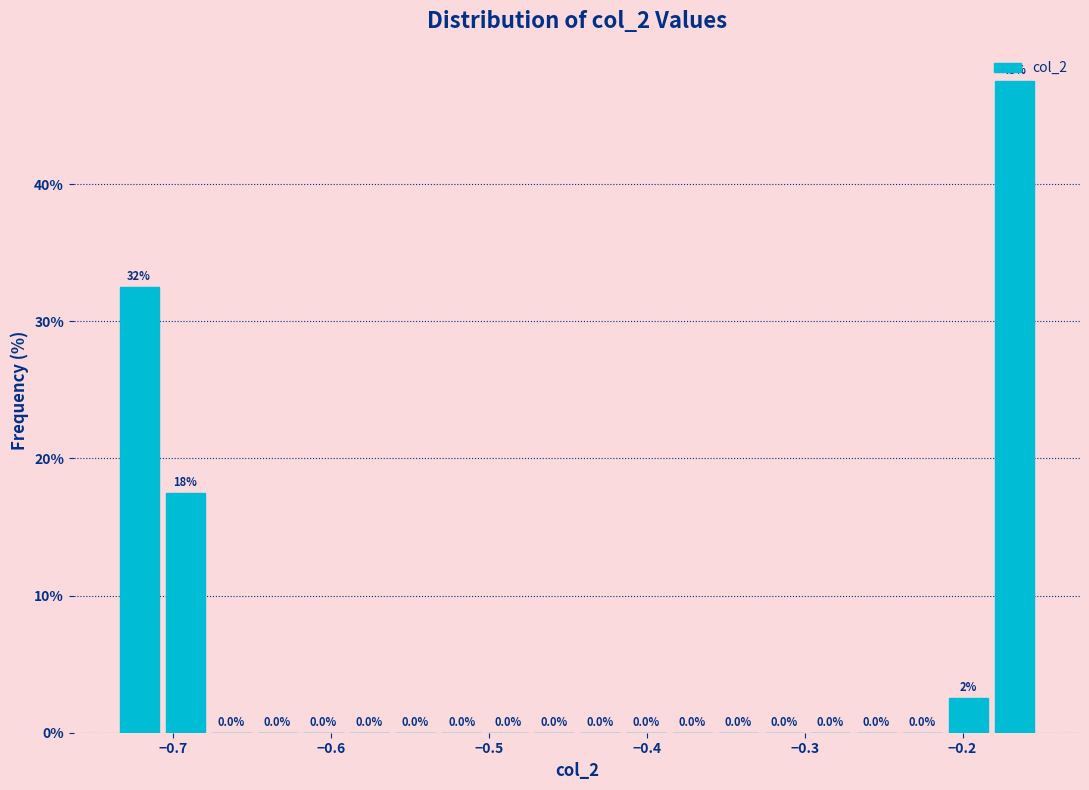

Around what value on the x-axis is the tallest bar? Give the approximate position of its centre, as read against the axis.

-0.17